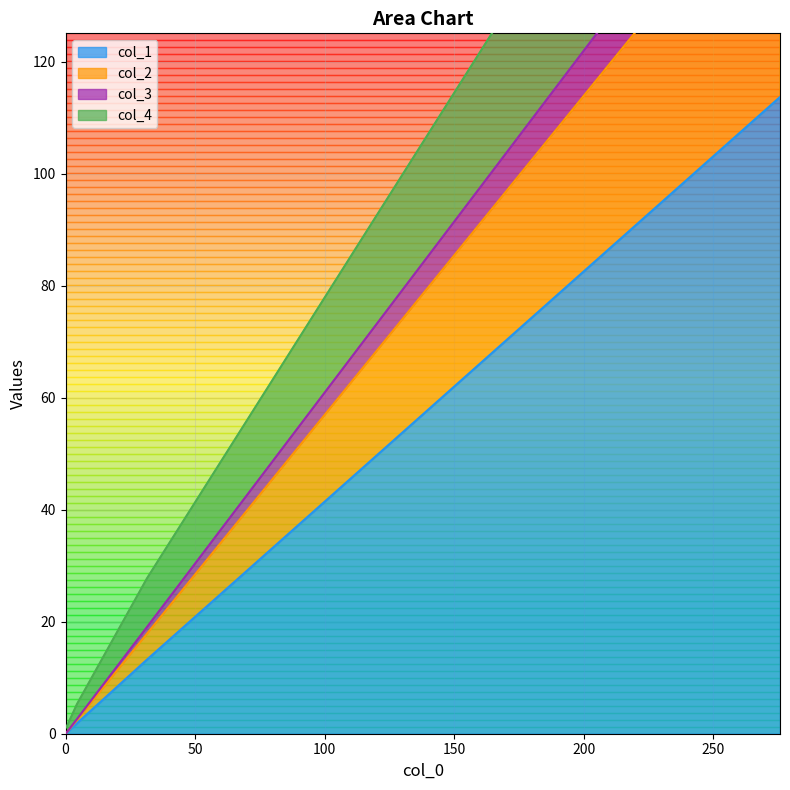

Rank the categories by col_4 value from lowest to highest.

0, 50, 100, 150, 200